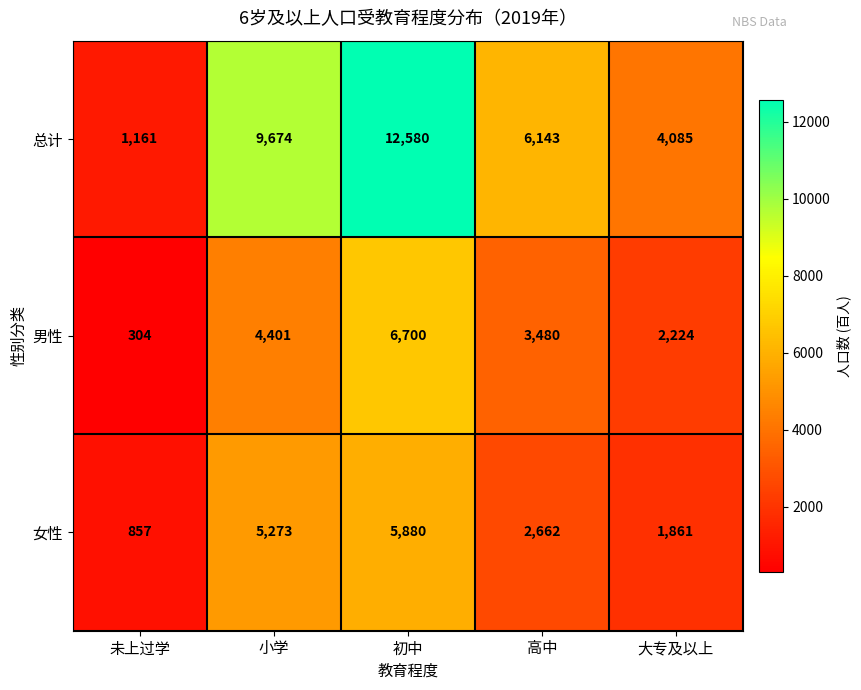

What is the minimum value shown in the chart?

304